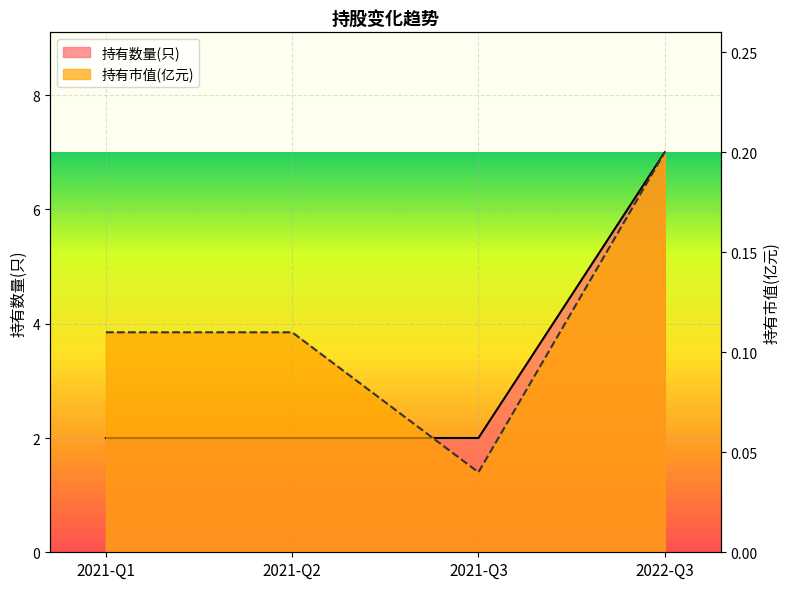

What position from the left is 2021-Q3?

3